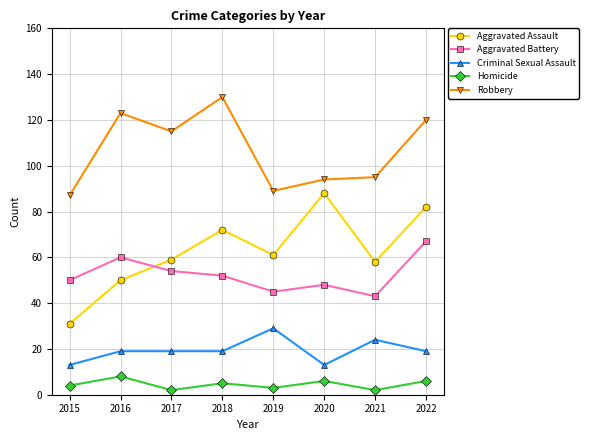

What is the value of the Criminal Sexual Assault point at the 1st from the left?

13